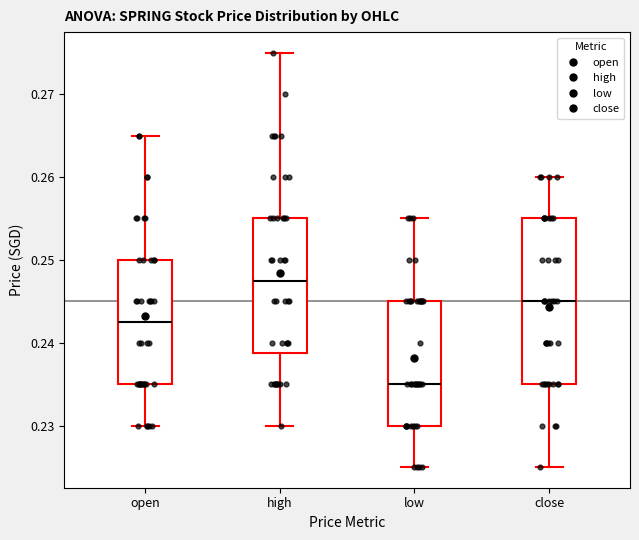

Reading left to right, read every box against the y-axis: the position of its median line, the range the box covers, and the ends of its whiskers. The values are not printed on the chart, so give them approximately, as read against the axis.

open: median 0.243, box 0.235 to 0.250, whiskers 0.230 to 0.265
high: median 0.248, box 0.239 to 0.255, whiskers 0.230 to 0.275
low: median 0.235, box 0.230 to 0.245, whiskers 0.225 to 0.255
close: median 0.245, box 0.235 to 0.255, whiskers 0.225 to 0.260